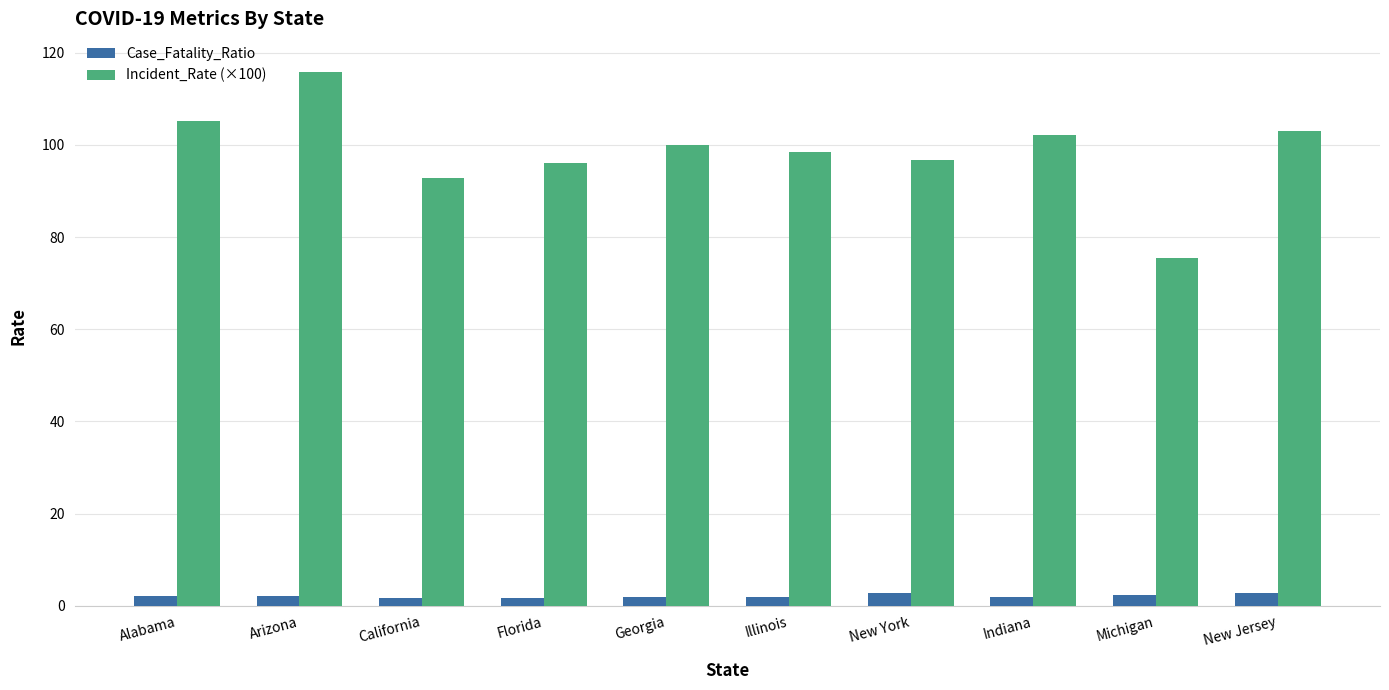

At which category does the chart reach its peak across all series?

Arizona